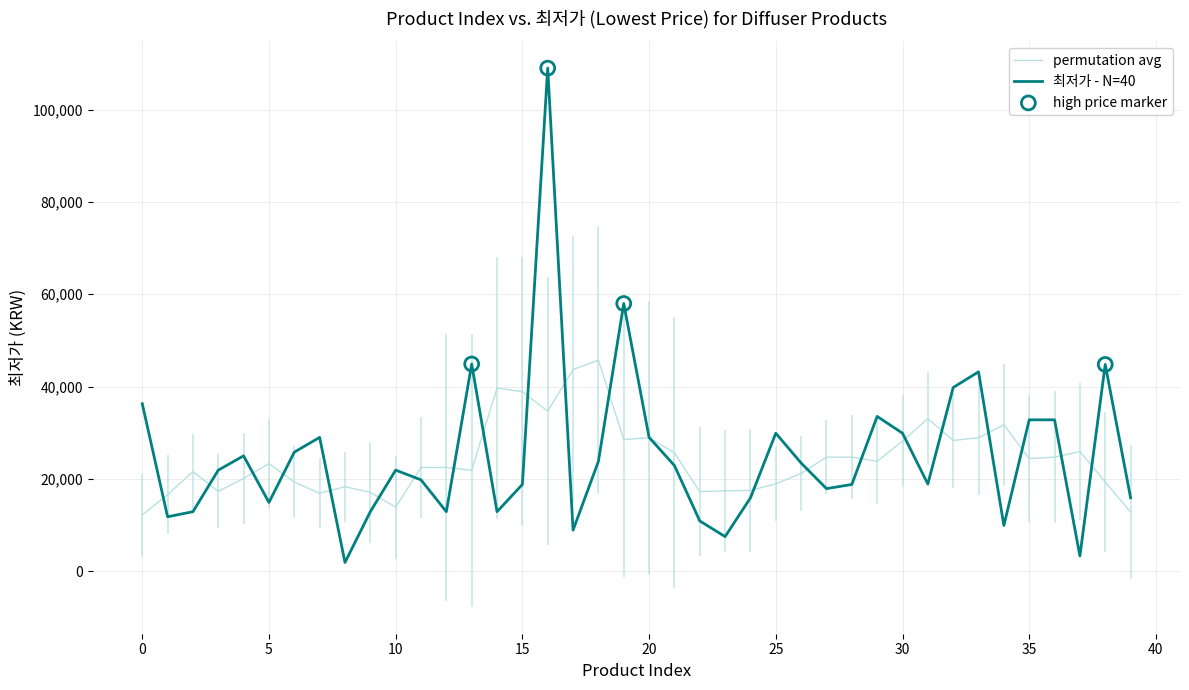

Approximately how many times larger is the value at 31 compared to 39?

1.2